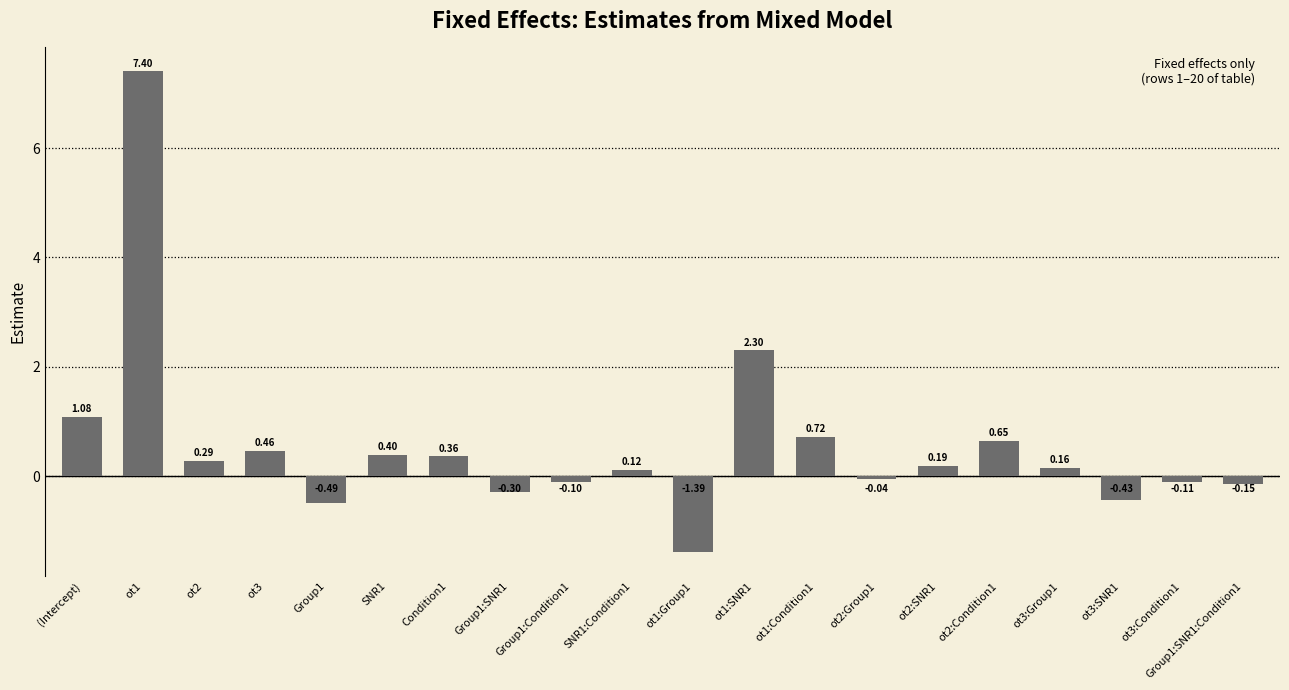

Rank the categories by value from lowest to highest.

ot1:Group1, Group1, ot3:SNR1, Group1:SNR1, Group1:SNR1:Condition1, ot3:Condition1, Group1:Condition1, ot2:Group1, SNR1:Condition1, ot3:Group1, ot2:SNR1, ot2, Condition1, SNR1, ot3, ot2:Condition1, ot1:Condition1, (Intercept), ot1:SNR1, ot1